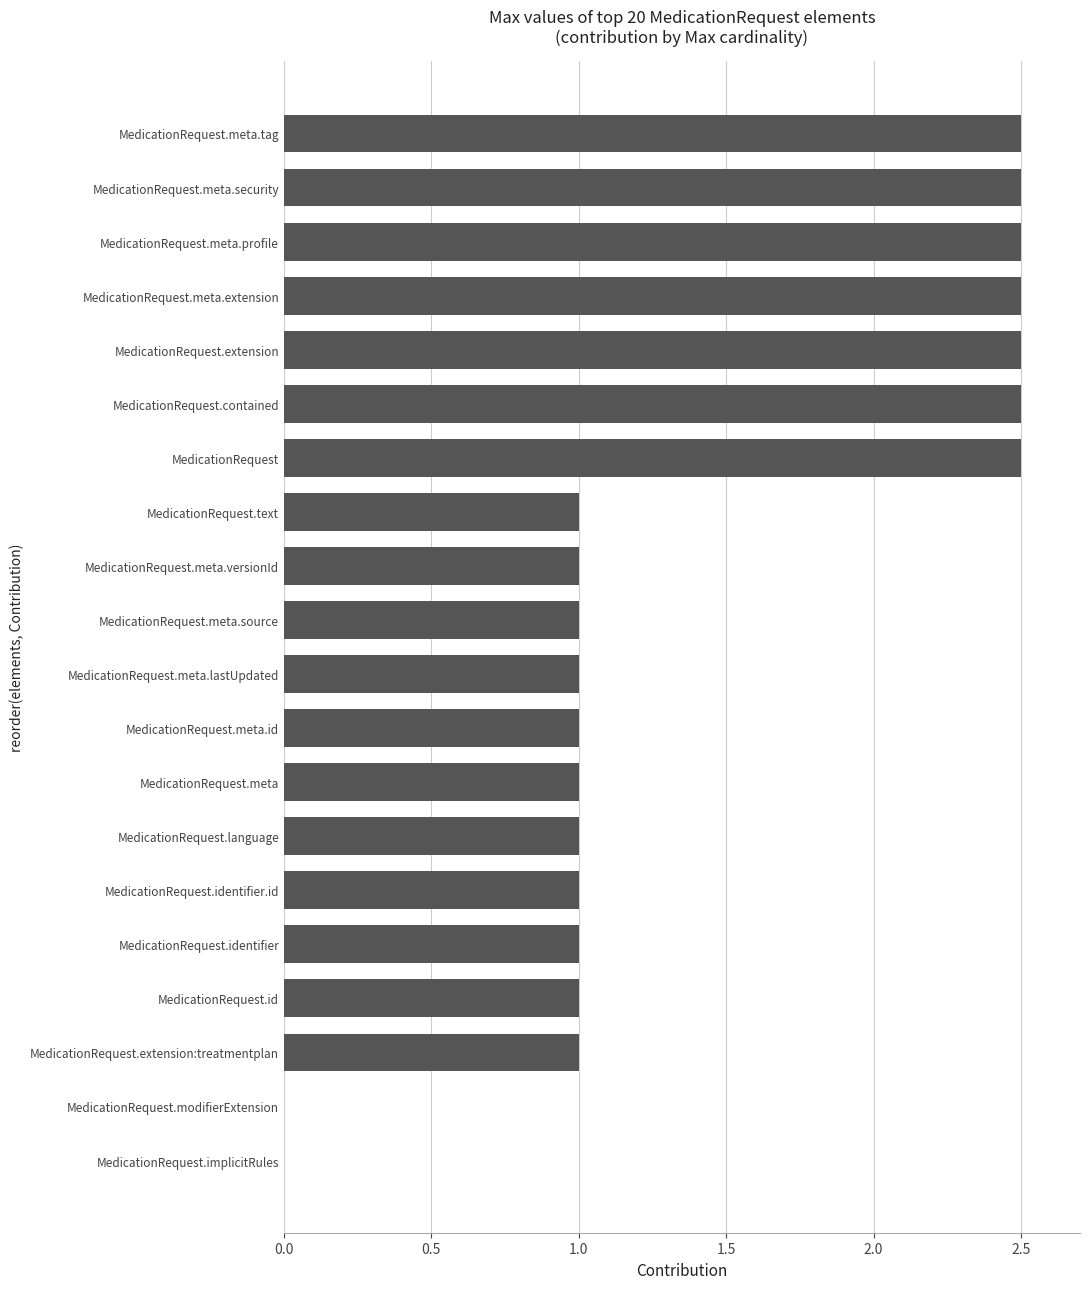

What is the greatest value displayed?

2.5